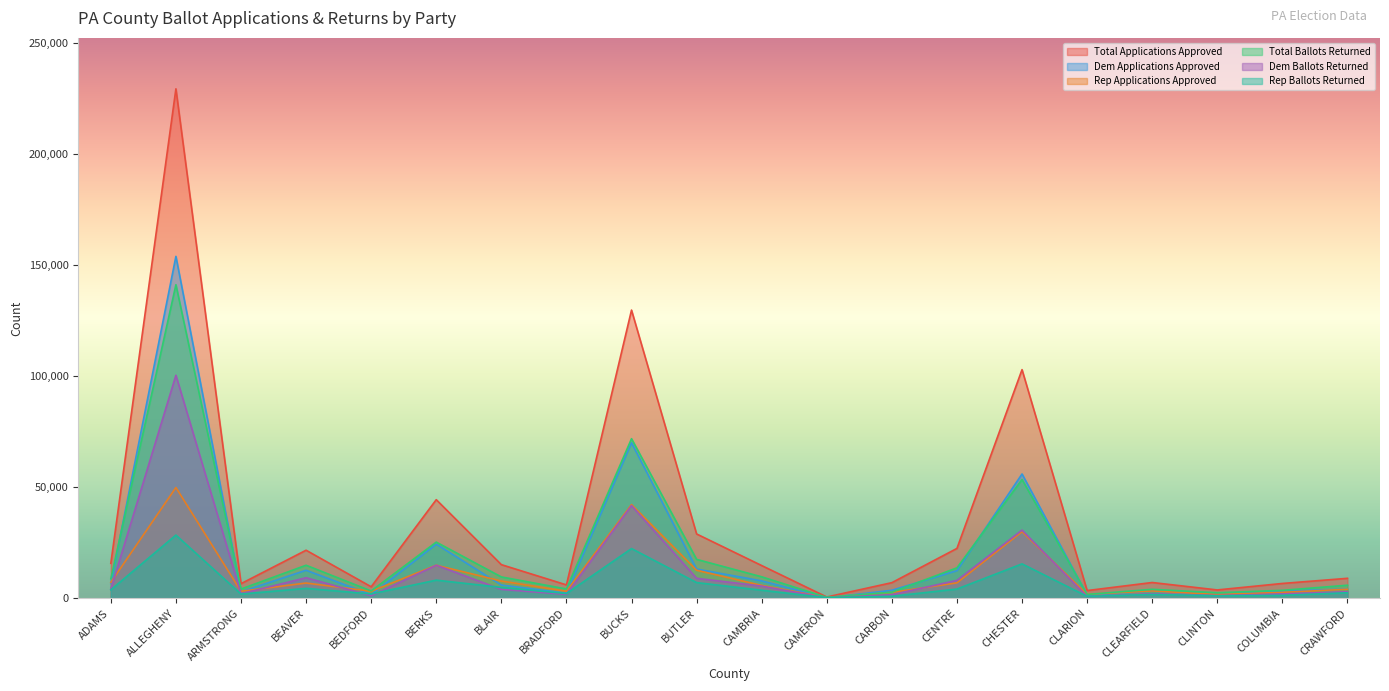

At which label does Dem Applications Approved reach its peak?

ALLEGHENY